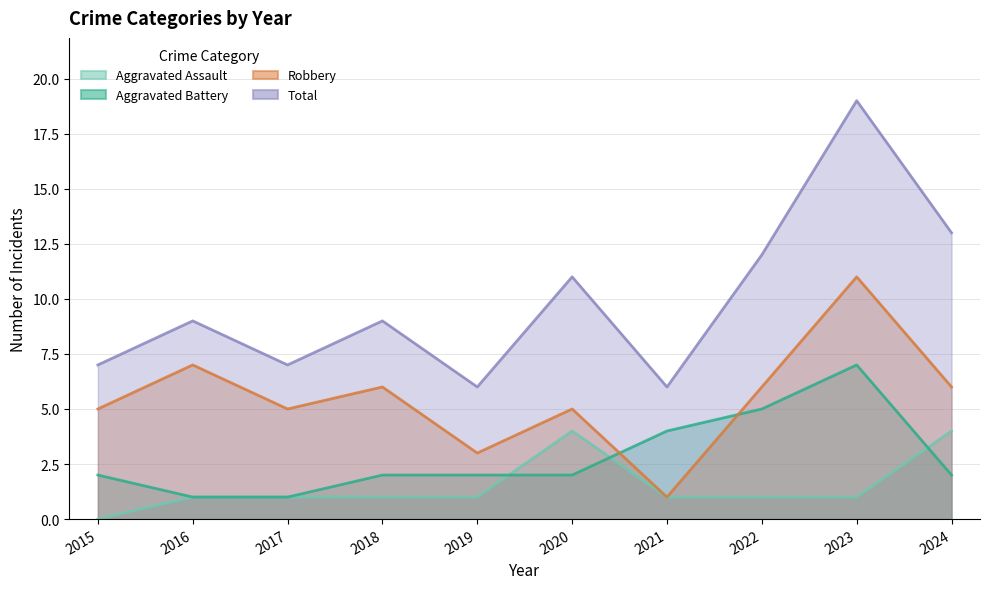

What is the average value of the Aggravated Assault series?

2